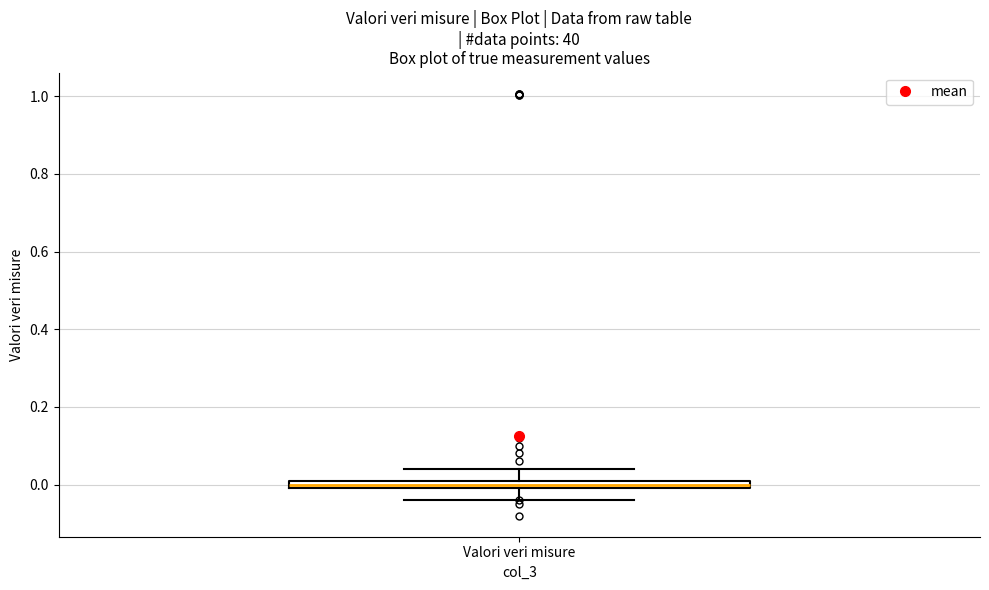

Where does the upper whisker of the box for Valori veri misure end on the y-axis? The values are not printed on the chart, so give them approximately, as read against the axis.

0.04